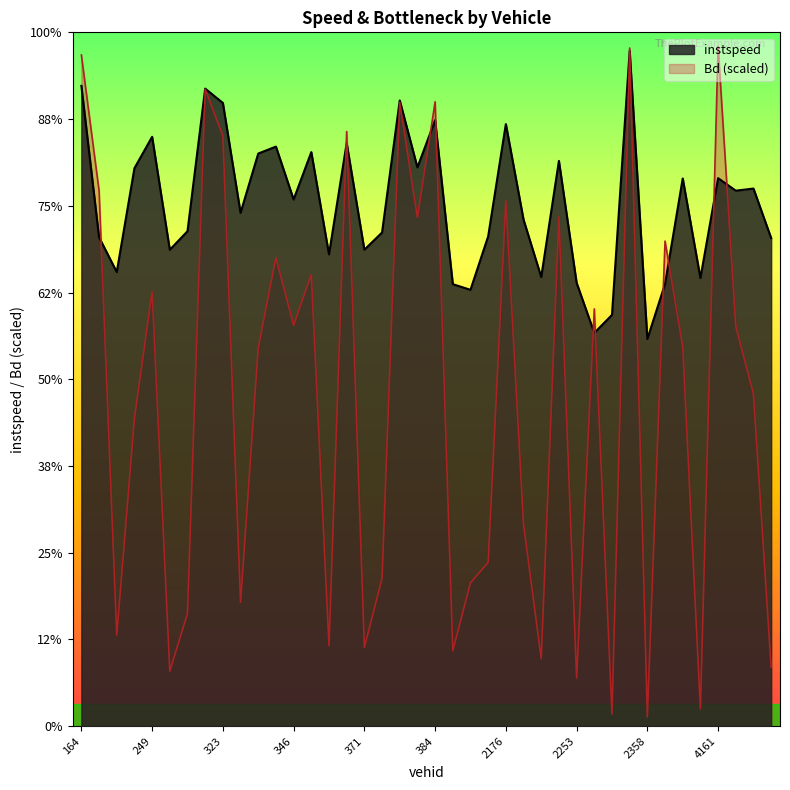

Where is the first local minimum for instspeed?

173